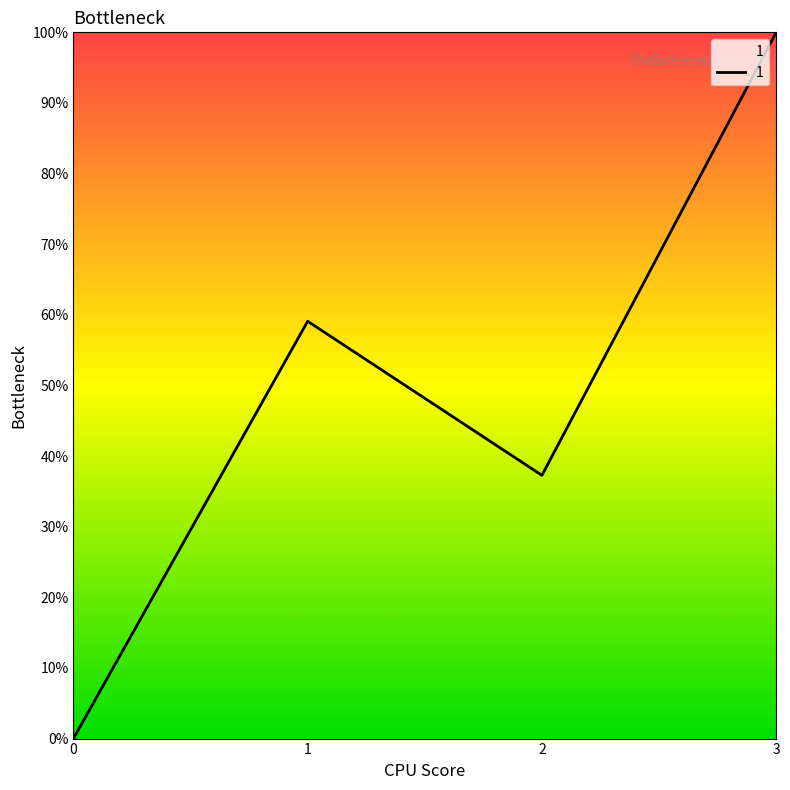

How many values are between 0 and 1?

4